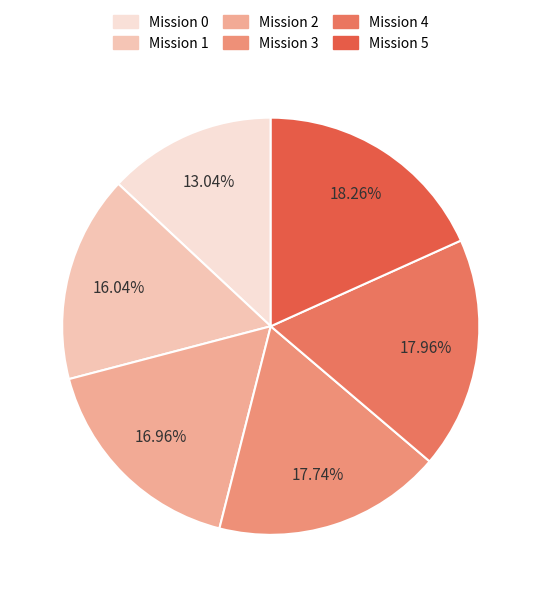

How many slices are in this pie chart?

6